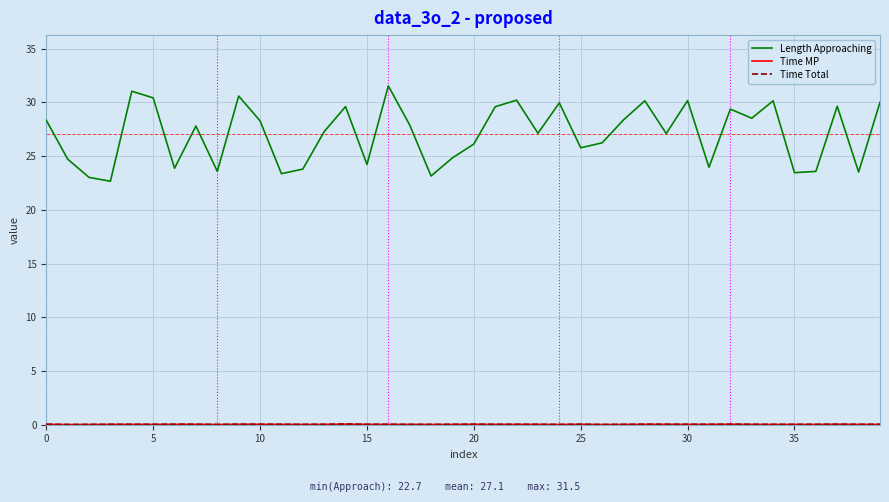

Which series has the largest total across all categories?

Length Approaching